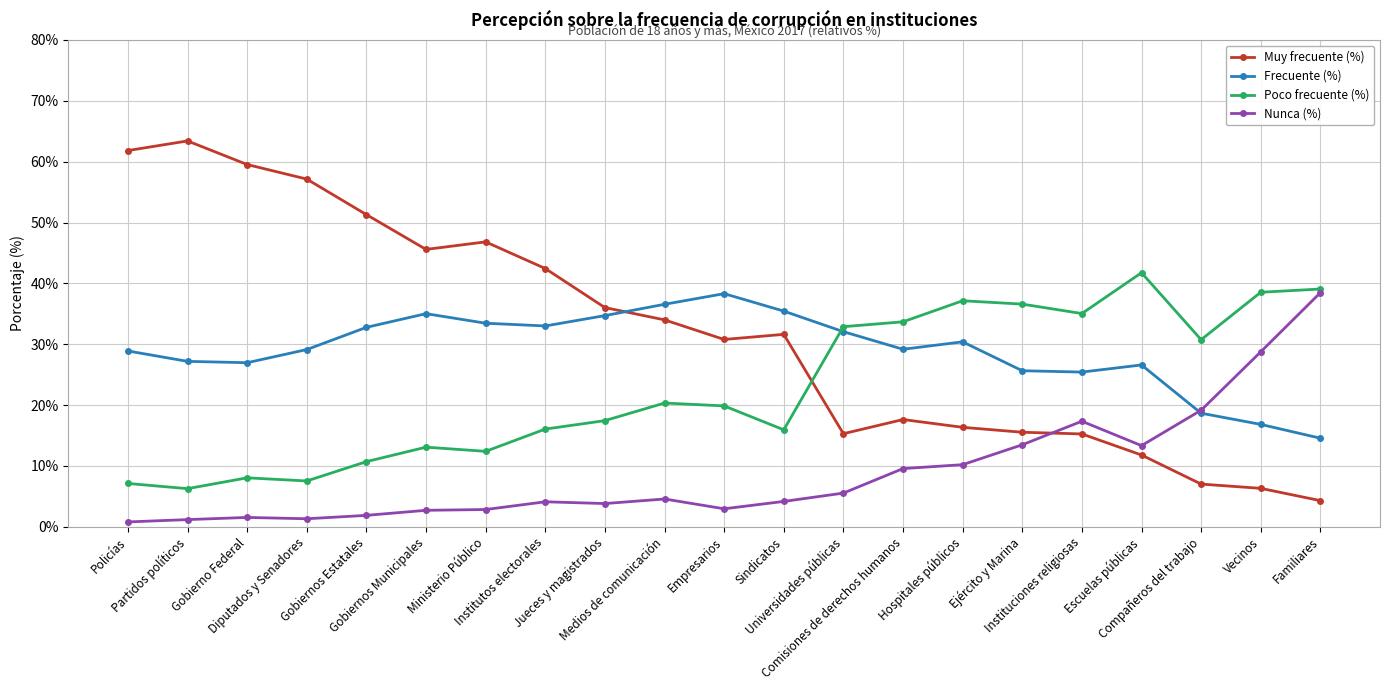

At which label is Nunca (%) closest to 19?

Compañeros del trabajo